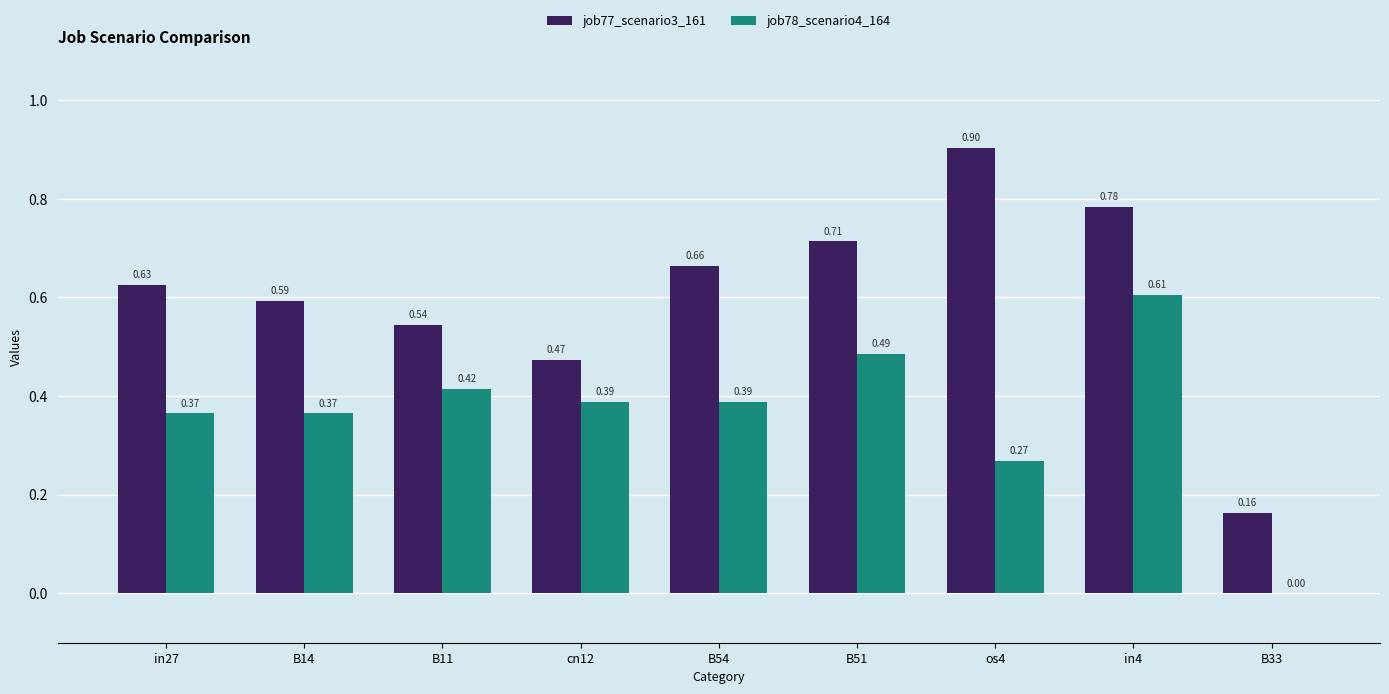

Which series changed the most between os4 and in4?

job78_scenario4_164